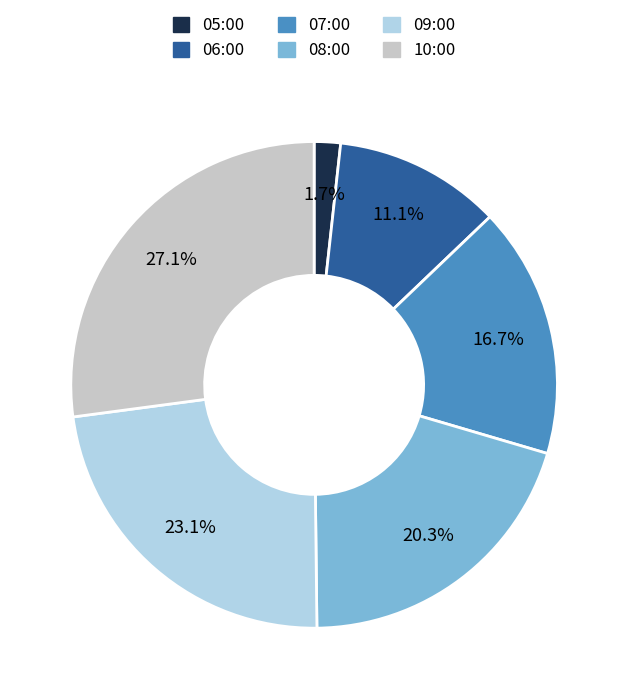

True or false: 06:00 accounts for 22% of the total.

False